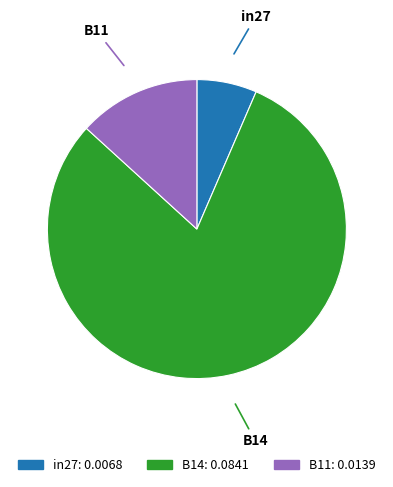

Do in27 and B14 together represent more than half of the pie?

Yes